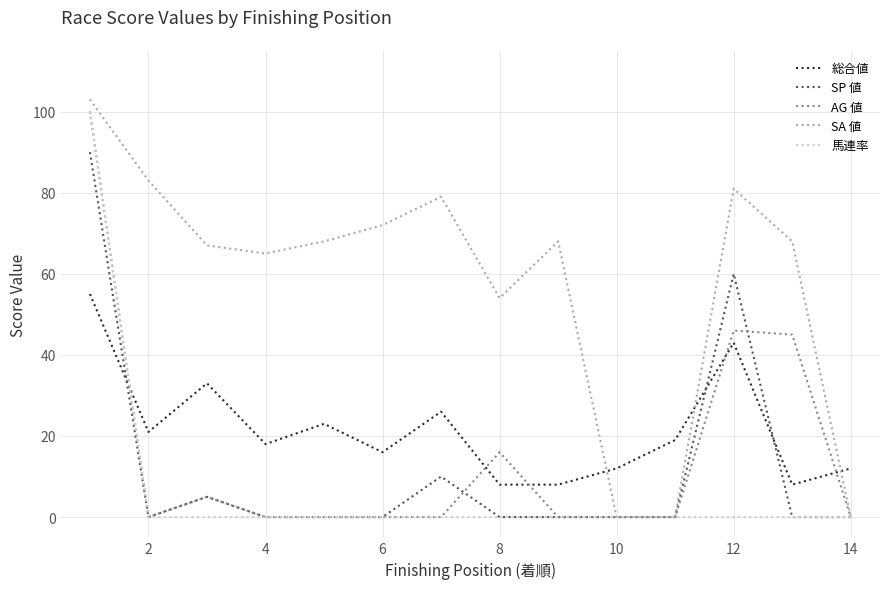

After their last crossing, which series has the higher values: SA 値 or 総合値?

総合値